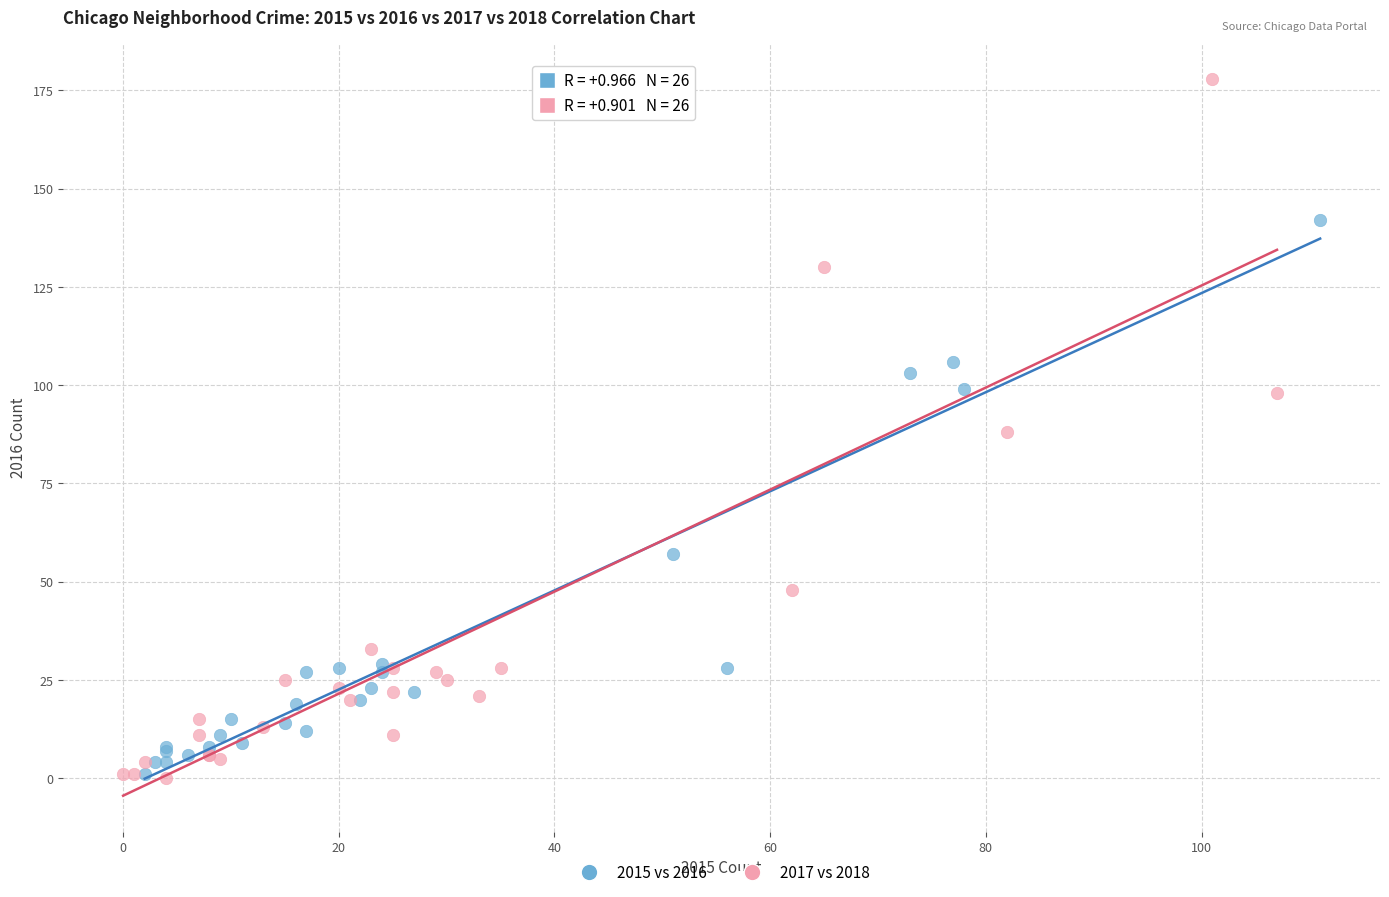

Which series has the largest Y range (max minus min)?

2017 vs 2018